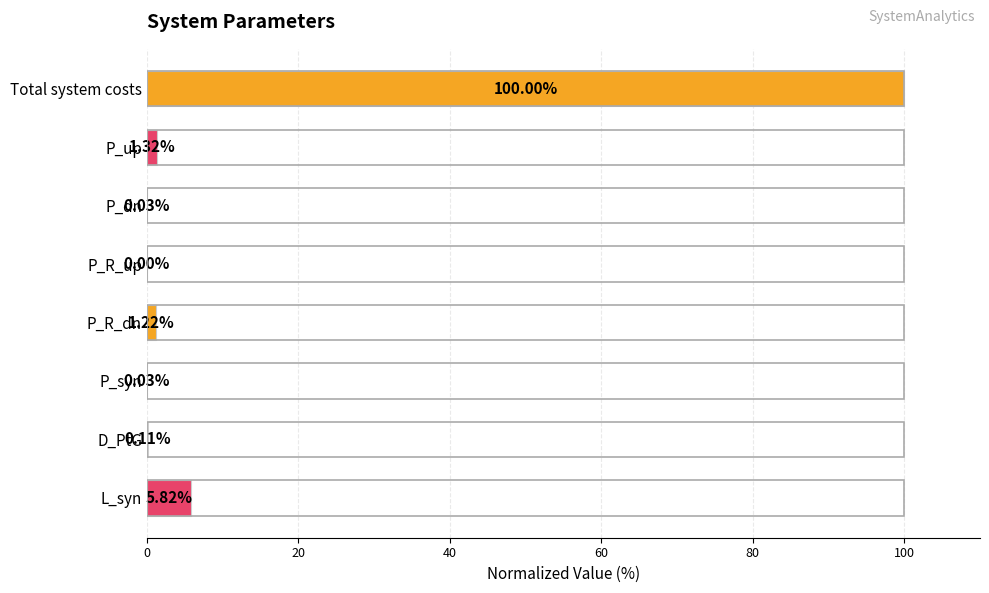

What is the change in value from Total system costs to P_dn?

-100.0